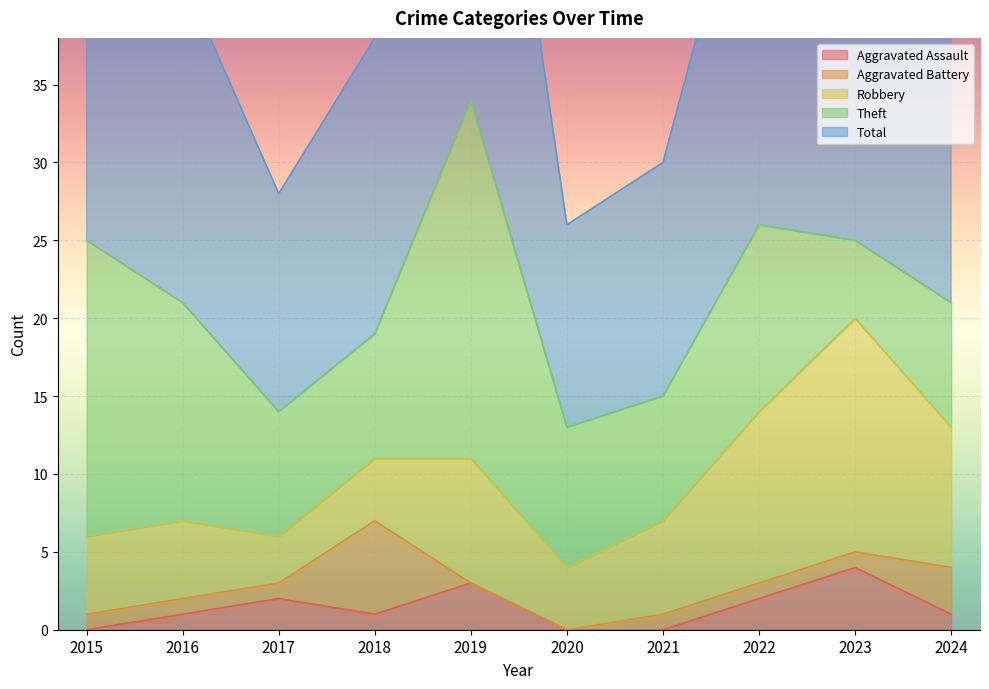

What is the highest value of the Aggravated Assault series?

4